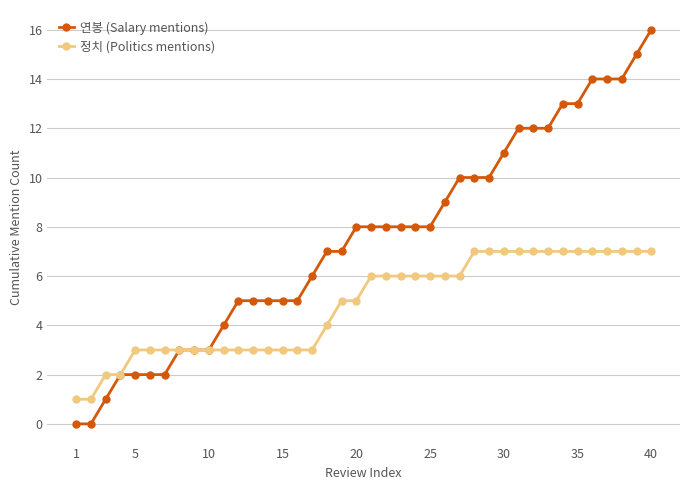

Reading left to right, extract all data points from this chart.

연봉 (Salary mentions): 0	0	1	2	2	2	2	3	3	3	4	5	5	5	5	5	6	7	7	8	8	8	8	8	8	9	10	10	10	11	12	12	12	13	13	14	14	14	15	16
정치 (Politics mentions): 1	1	2	2	3	3	3	3	3	3	3	3	3	3	3	3	3	4	5	5	6	6	6	6	6	6	6	7	7	7	7	7	7	7	7	7	7	7	7	7